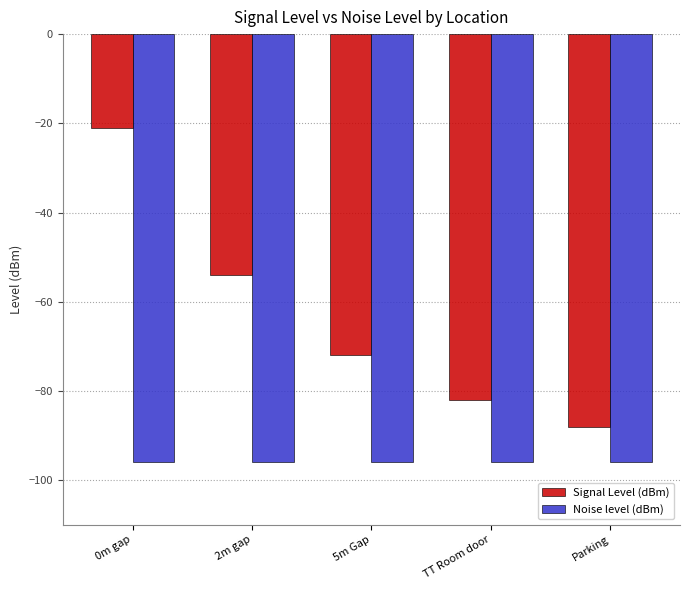

What is the difference between the Signal Level (dBm) values at 2m gap and Parking?

34